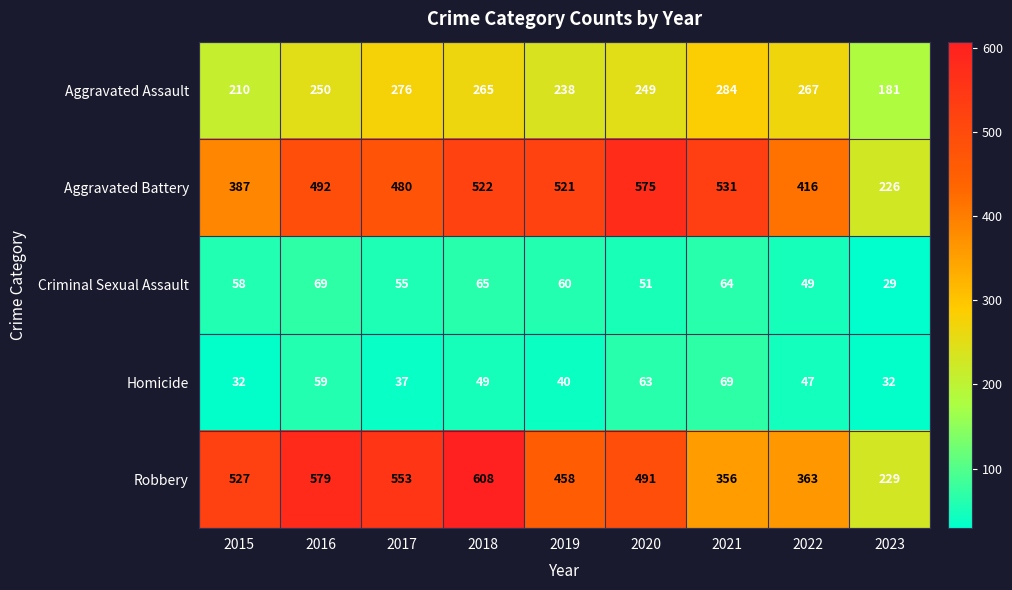

What is the maximum value for Robbery?

608